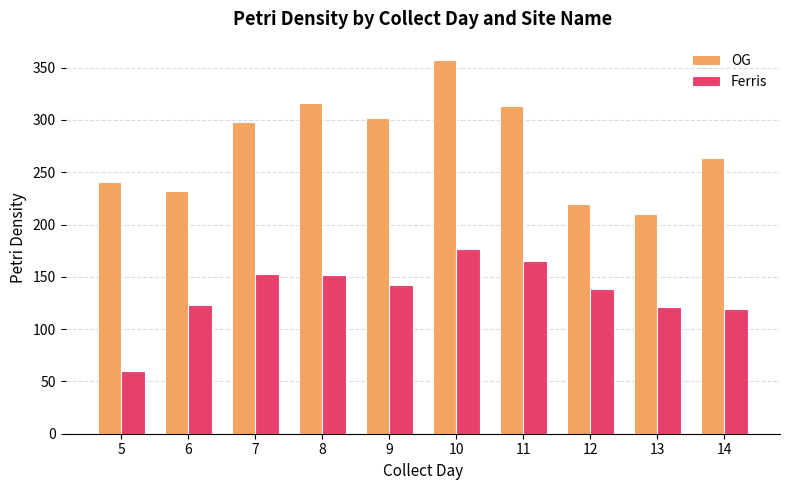

What is the sum of all OG values?

2753